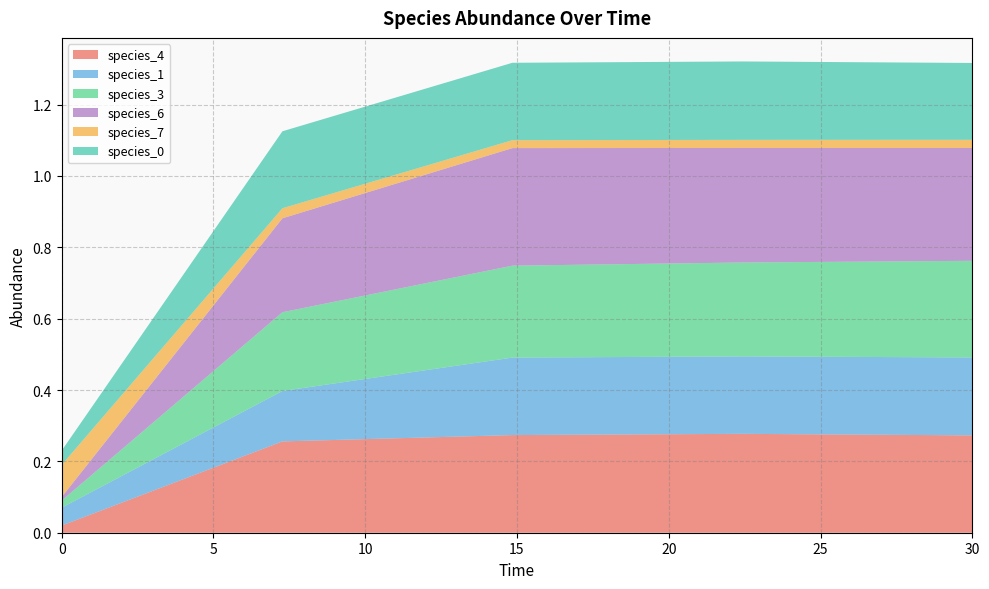

Reading right to left, transcribe all the data shown in this chart.

species_4: 0.3	0.3	0.3	0.3	0.0
species_1: 0.2	0.2	0.2	0.1	0.1
species_3: 0.3	0.3	0.3	0.2	0.0
species_6: 0.3	0.3	0.3	0.3	0.0
species_7: 0.0	0.0	0.0	0.0	0.1
species_0: 0.2	0.2	0.2	0.2	0.0